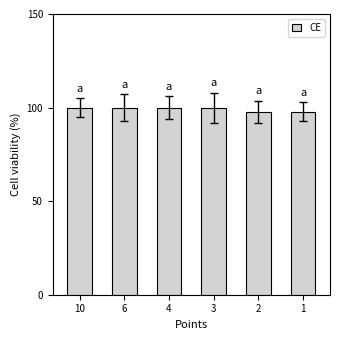

Does the chart contain any negative values?

No